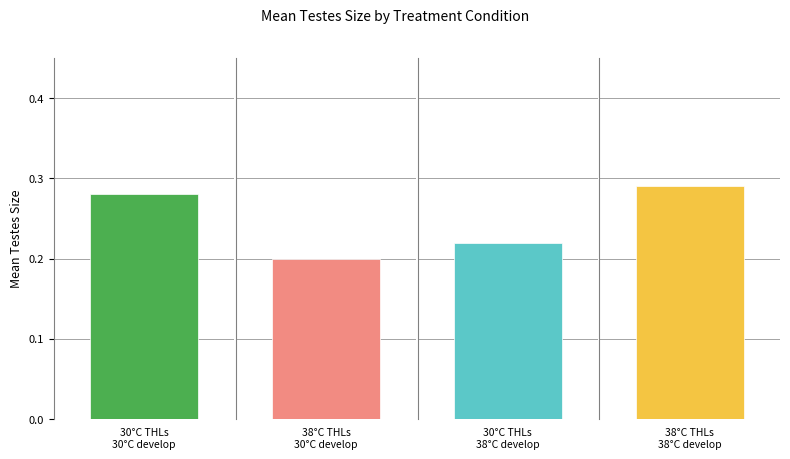

Count the values in the range 0 to 1.

4